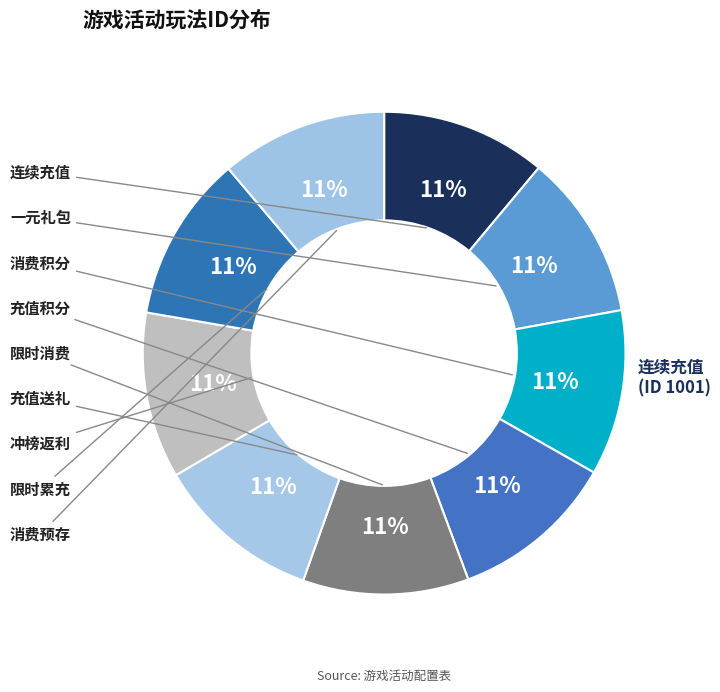

Rank the categories by value from highest to lowest.

消费预存, 限时累充, 冲榜返利, 充值送礼, 限时消费, 充值积分, 消费积分, 一元礼包, 连续充值